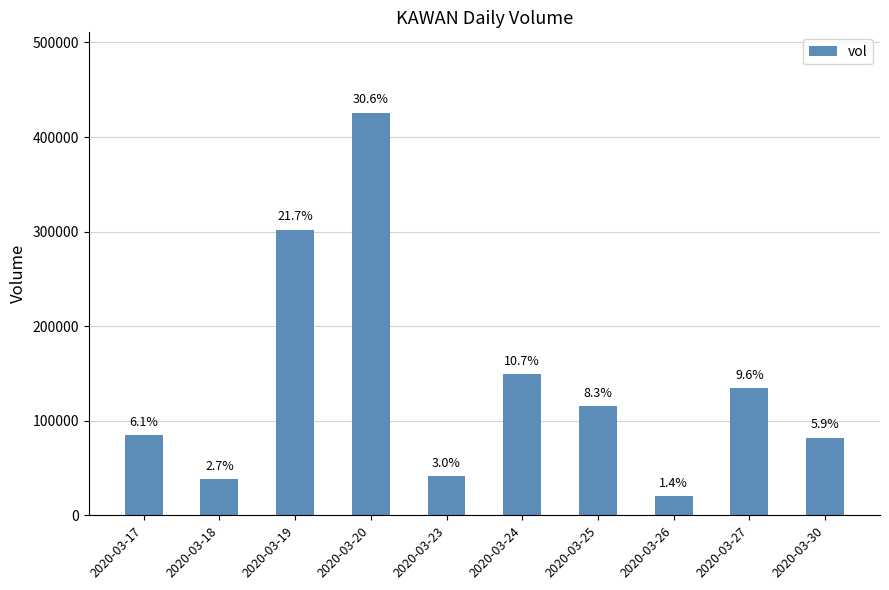

Are the bars grouped side by side (vs. stacked)?

No